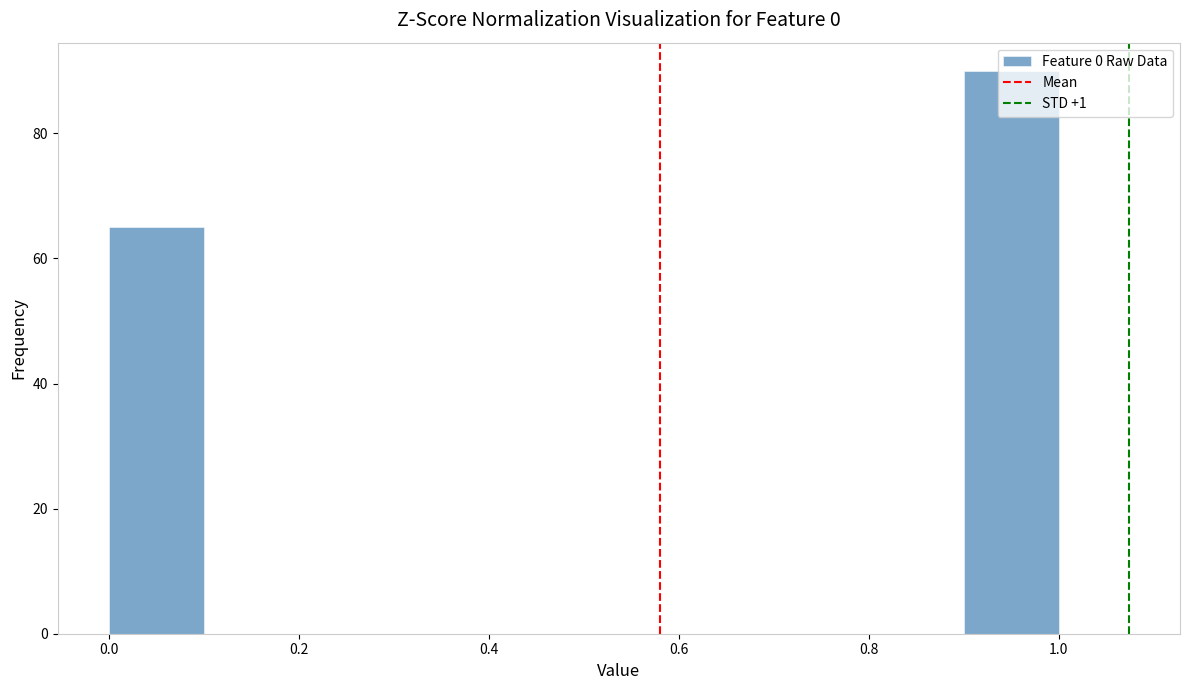

Reading left to right, transcribe this chart: for each bar, give the range it covers on the x-axis and its height. The values are not printed on the chart, so give them approximately, as read against the axis.

0.0 to 0.1: 66
0.1 to 0.2: 0
0.2 to 0.3: 0
0.3 to 0.4: 0
0.4 to 0.5: 0
0.5 to 0.6: 0
0.6 to 0.7: 0
0.7 to 0.8: 0
0.8 to 0.9: 0
0.9 to 1.0: 90